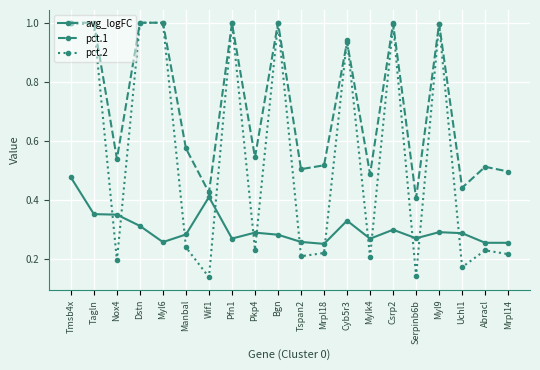

What position from the right is Bgn?

11